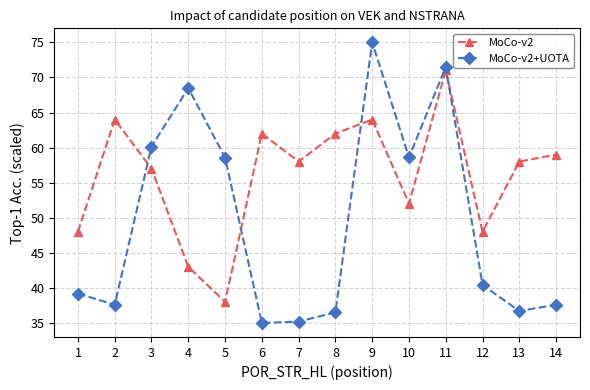

What is the value of the MoCo-v2 point at the 11th from the left?

71.0